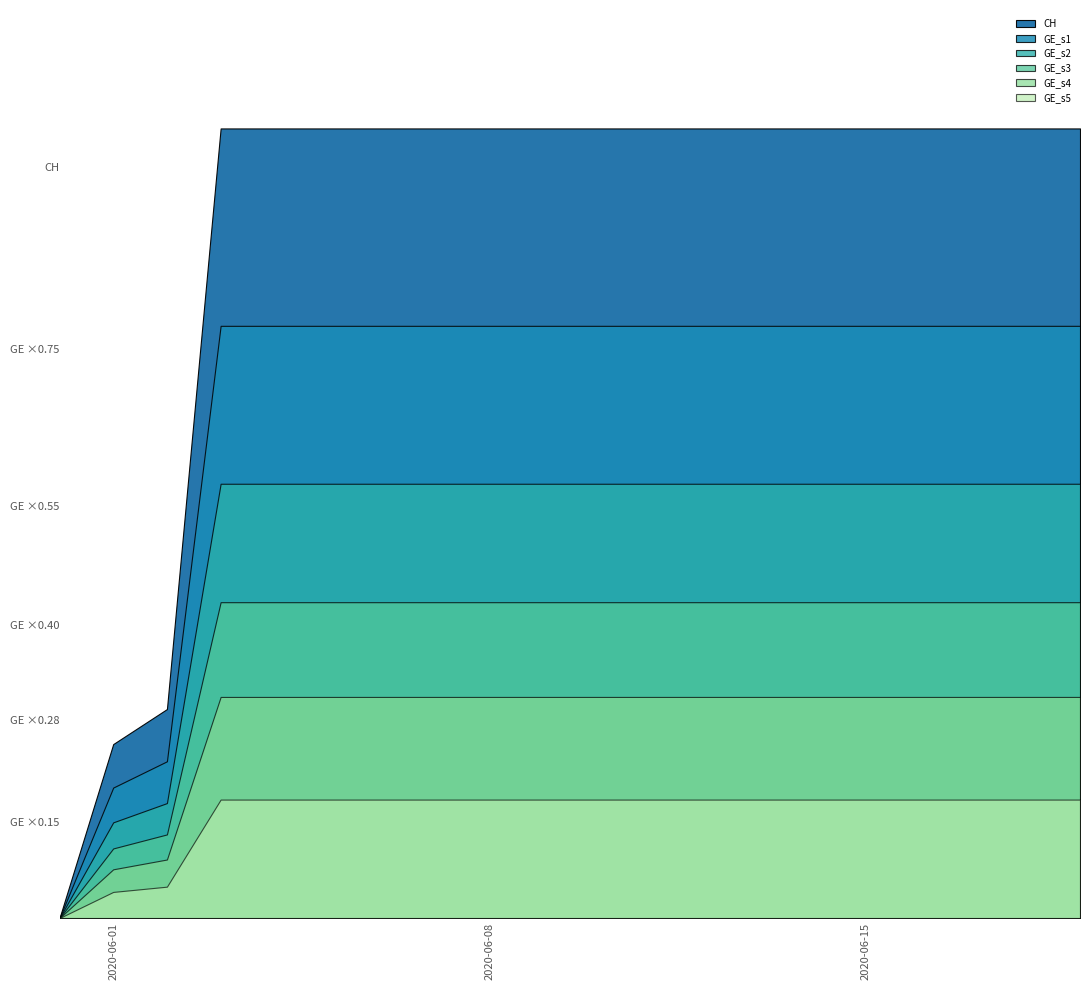

Which category has the lowest value in the CH series?

2020-05-31